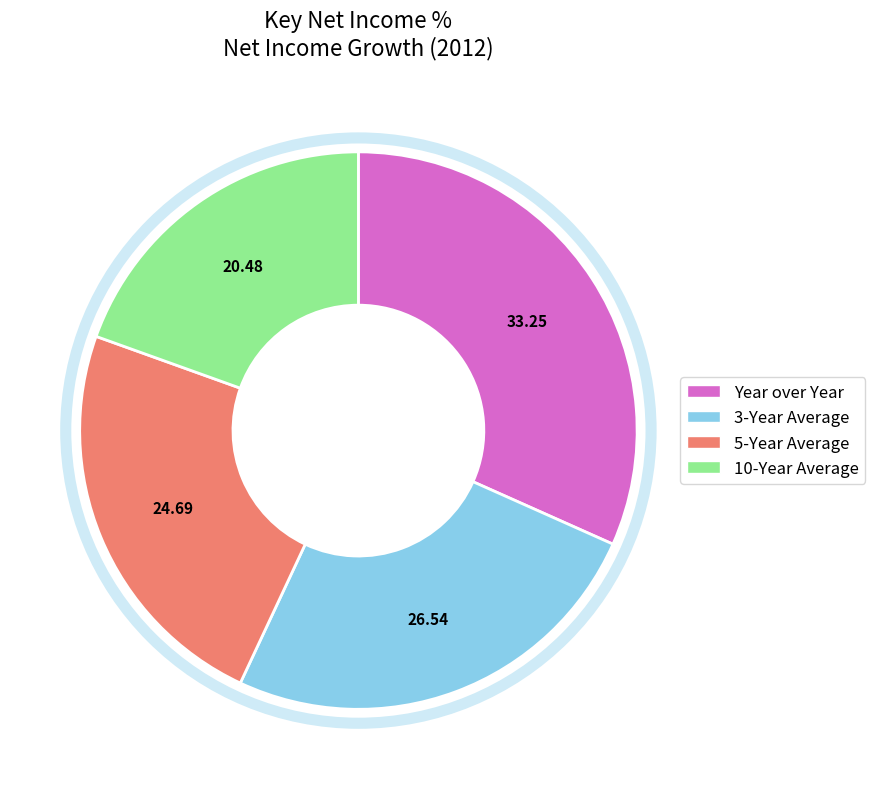

Which slice is the smallest?

10-Year Average